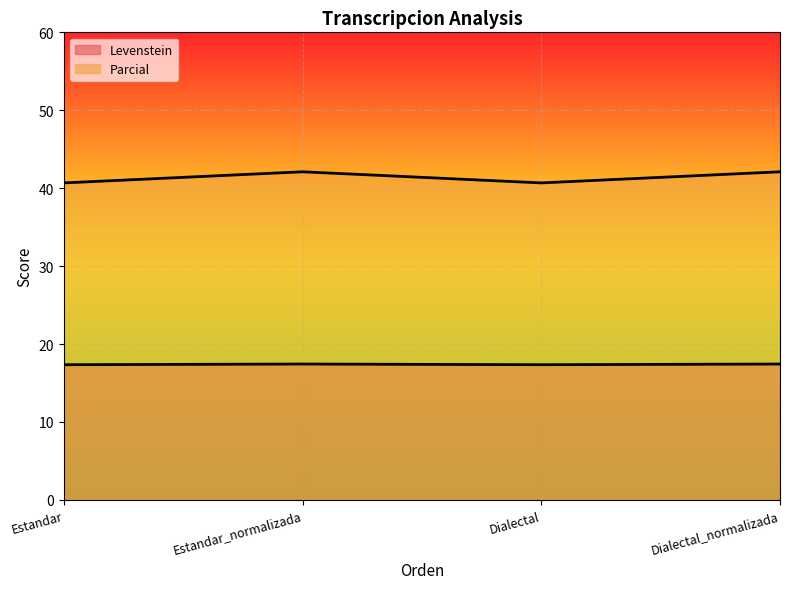

Is it true that Levenstein equals 17.3 at Dialectal?

True